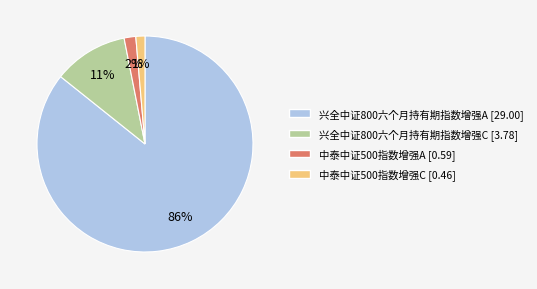

To the nearest percent, what is the difference between the 中泰中证500指数增强C and 兴全中证800六个月持有期指数增强C slice percentages?

10%